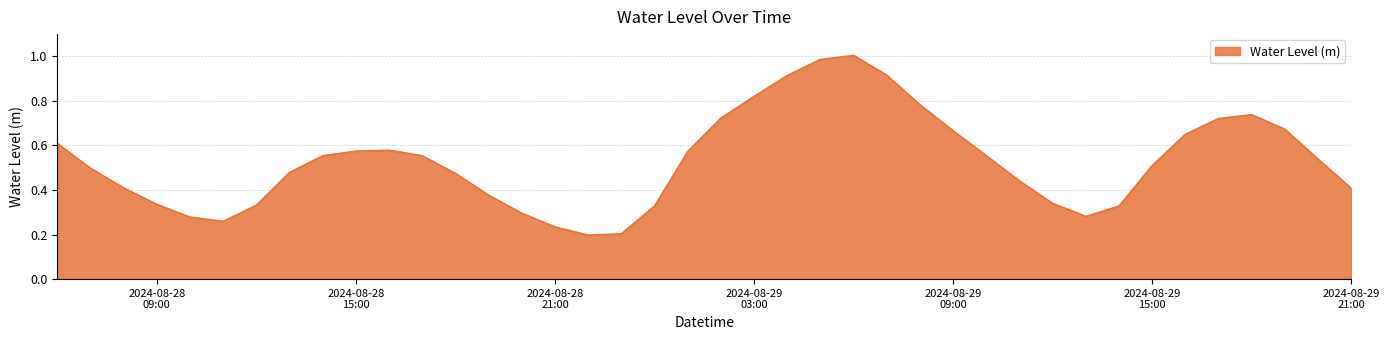

Rank the categories by value from lowest to highest.

2024-08-28 22:00:00, 2024-08-28 23:00:00, 2024-08-28 21:00:00, 2024-08-28 11:00:00, 2024-08-28 10:00:00, 2024-08-29 13:00:00, 2024-08-28 20:00:00, 2024-08-29 00:00:00, 2024-08-29 14:00:00, 2024-08-28 12:00:00, 2024-08-28 09:00:00, 2024-08-29 12:00:00, 2024-08-28 19:00:00, 2024-08-29 21:00:00, 2024-08-28 08:00:00, 2024-08-29 11:00:00, 2024-08-28 18:00:00, 2024-08-28 13:00:00, 2024-08-28 07:00:00, 2024-08-29 15:00:00, 2024-08-29 20:00:00, 2024-08-28 14:00:00, 2024-08-28 17:00:00, 2024-08-29 10:00:00, 2024-08-29 01:00:00, 2024-08-28 15:00:00, 2024-08-28 16:00:00, 2024-08-28 06:00:00, 2024-08-29 16:00:00, 2024-08-29 09:00:00, 2024-08-29 19:00:00, 2024-08-29 17:00:00, 2024-08-29 02:00:00, 2024-08-29 18:00:00, 2024-08-29 08:00:00, 2024-08-29 03:00:00, 2024-08-29 04:00:00, 2024-08-29 07:00:00, 2024-08-29 05:00:00, 2024-08-29 06:00:00